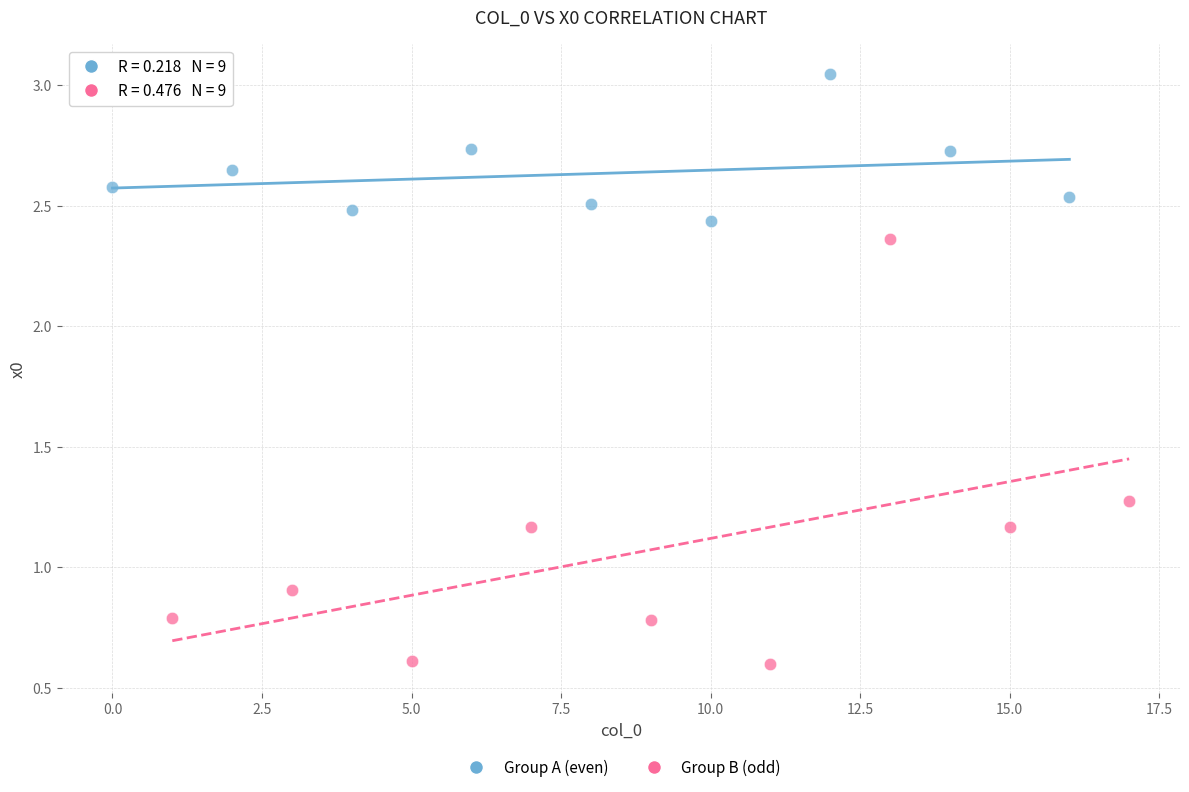

What are all the series names shown in the legend?

Group A (even), Group B (odd)